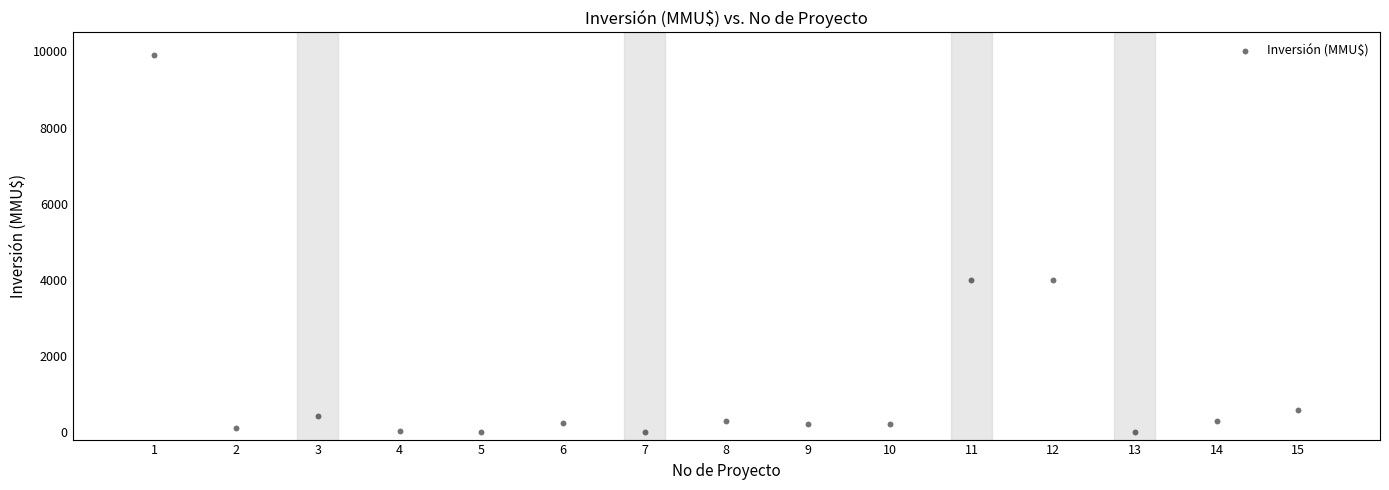

What is the range of X values (max minus min)?

14